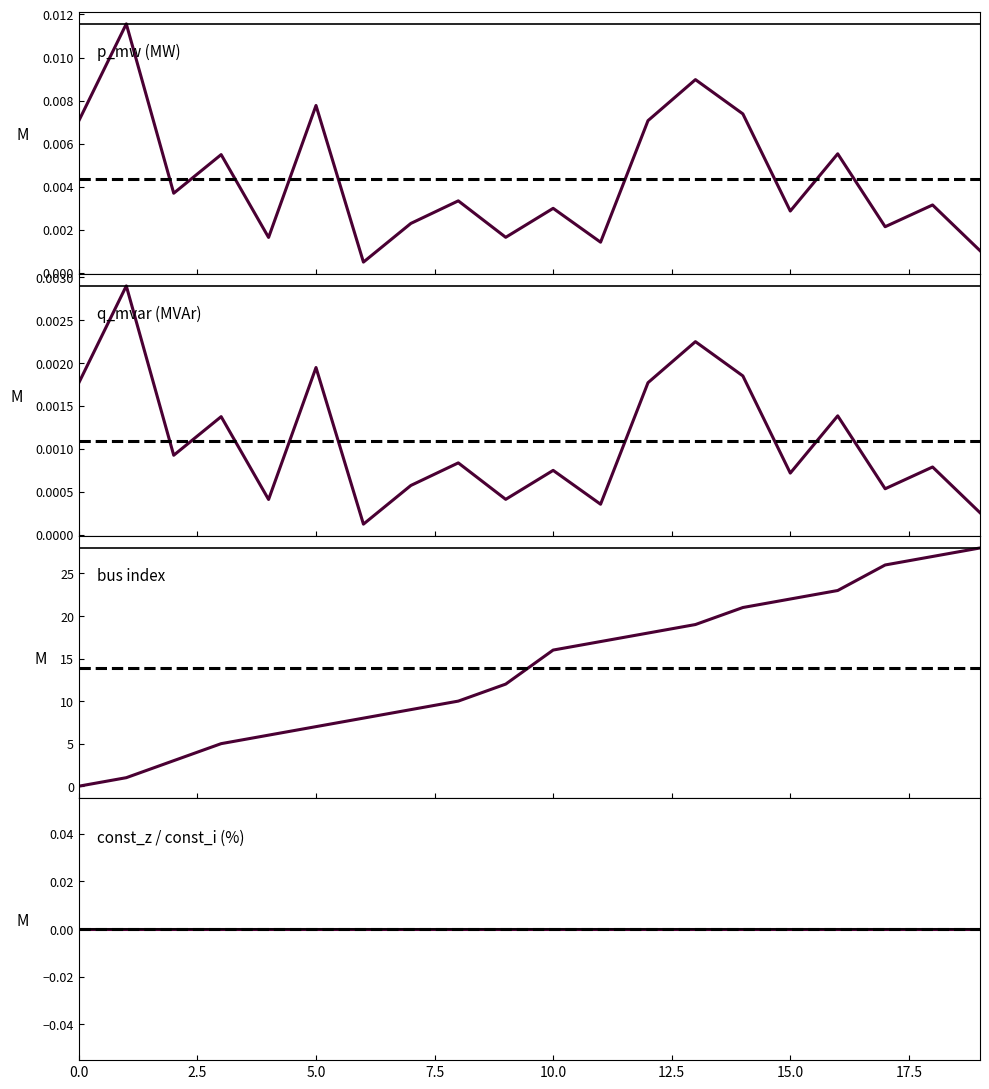

What is the greatest value displayed?

28.0